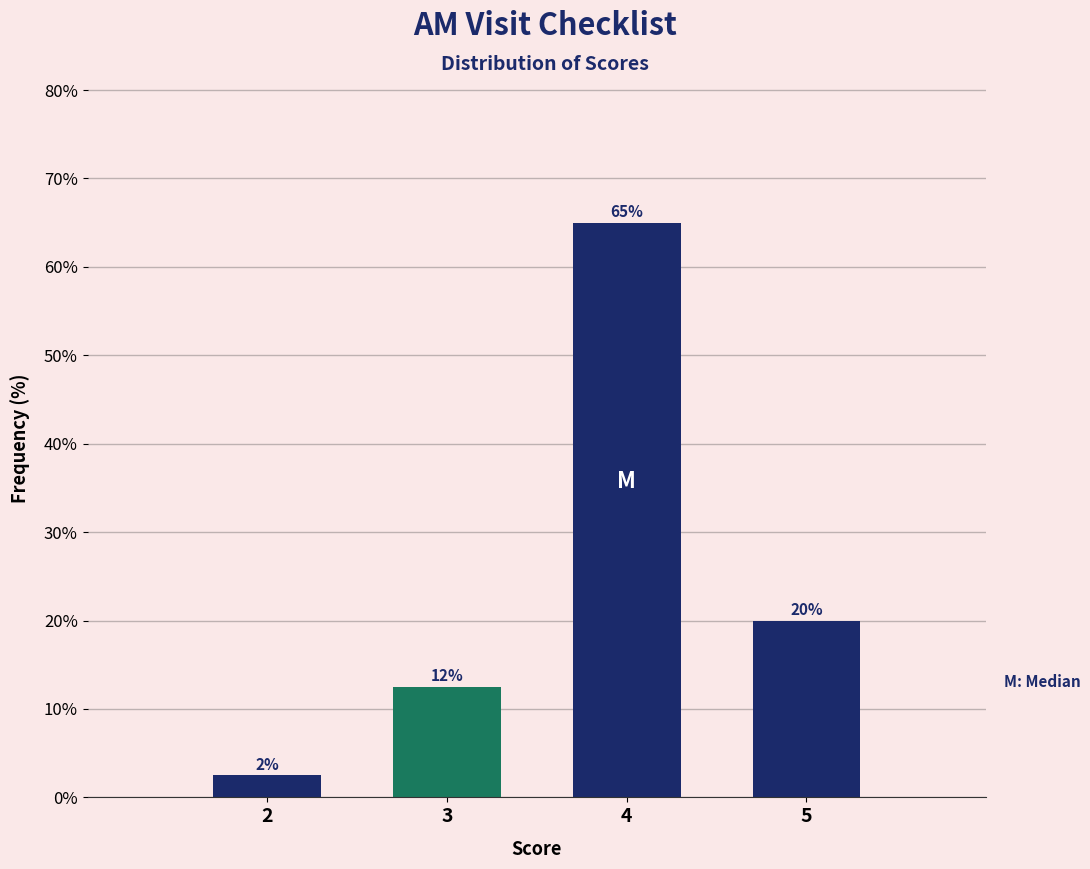

Where is the data nearest to the value 33?

5